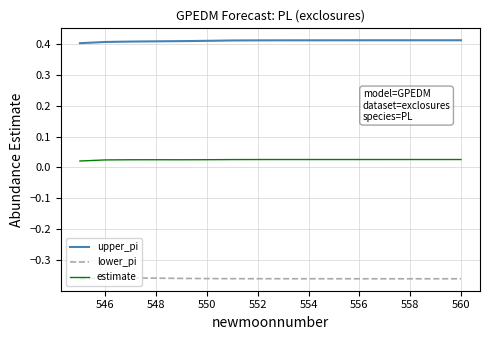

Which series has the largest total across all categories?

upper_pi